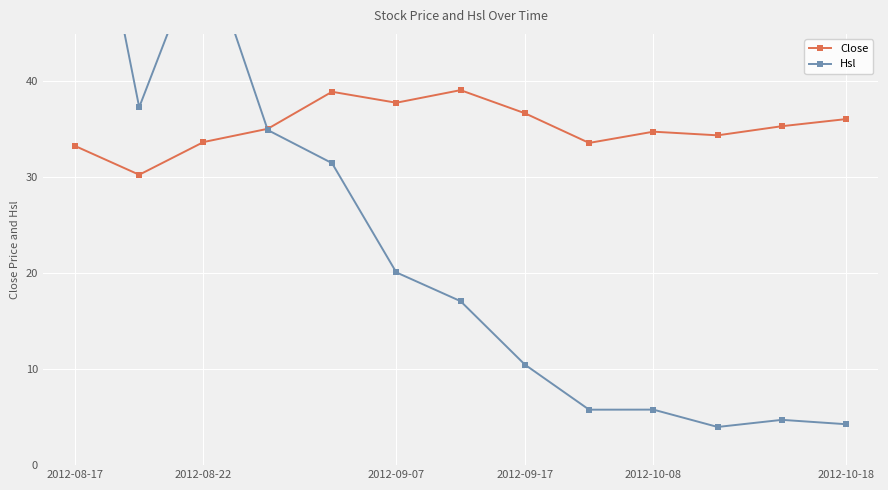

True or false: Close has more than 0 interior local peaks.

True